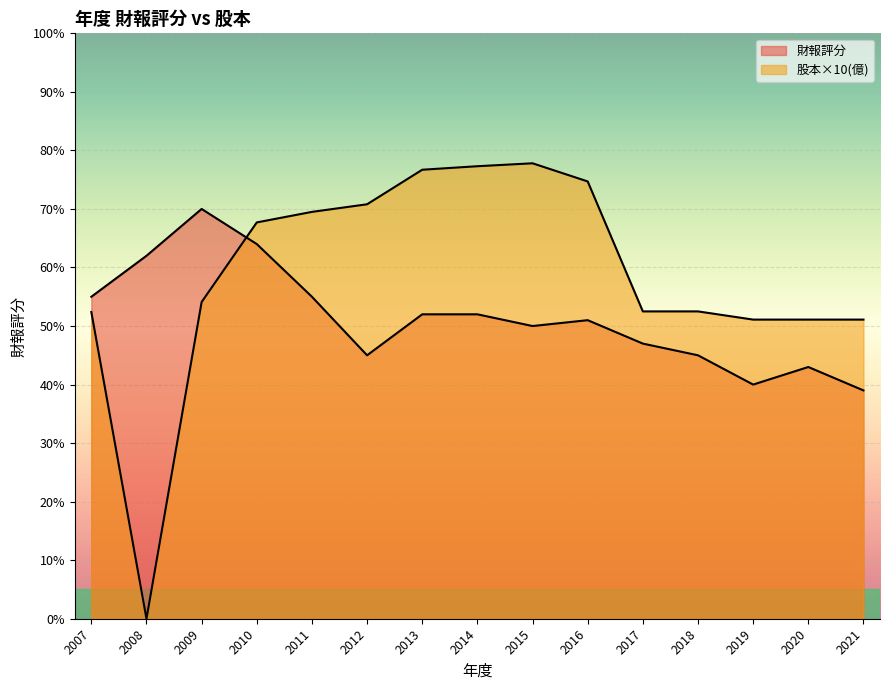

Rank the series by their average value, from highest to lowest.

股本(億), 財報評分